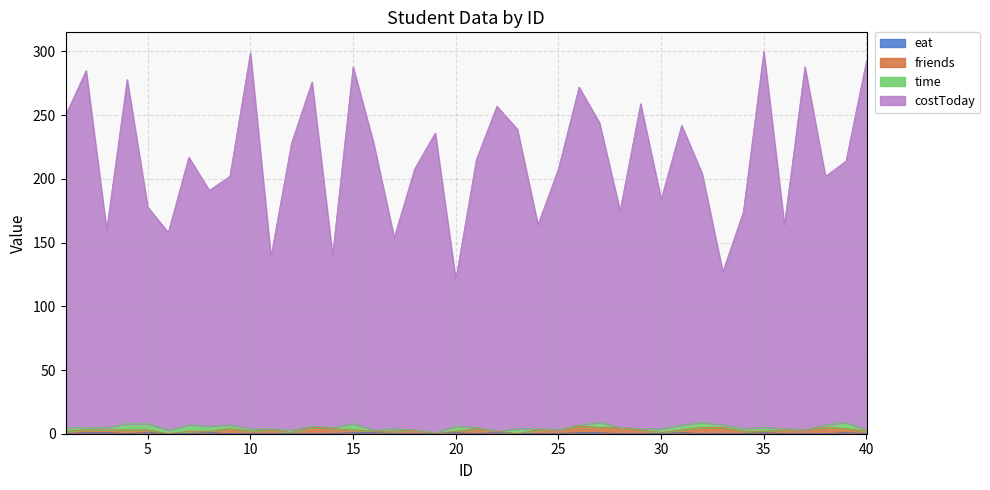

Between 34 and 26, which is larger?

26